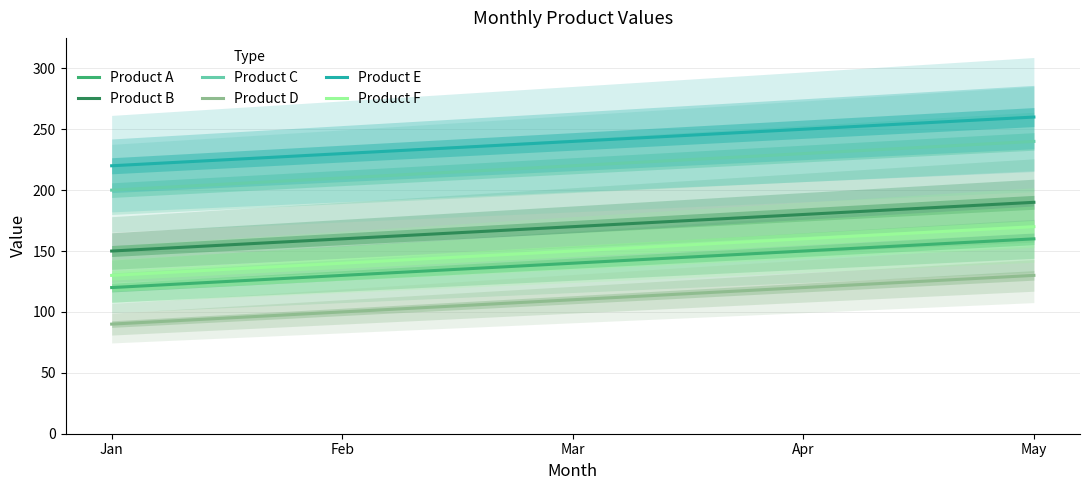

True or false: Product F has a value of 130 at Jan.

True